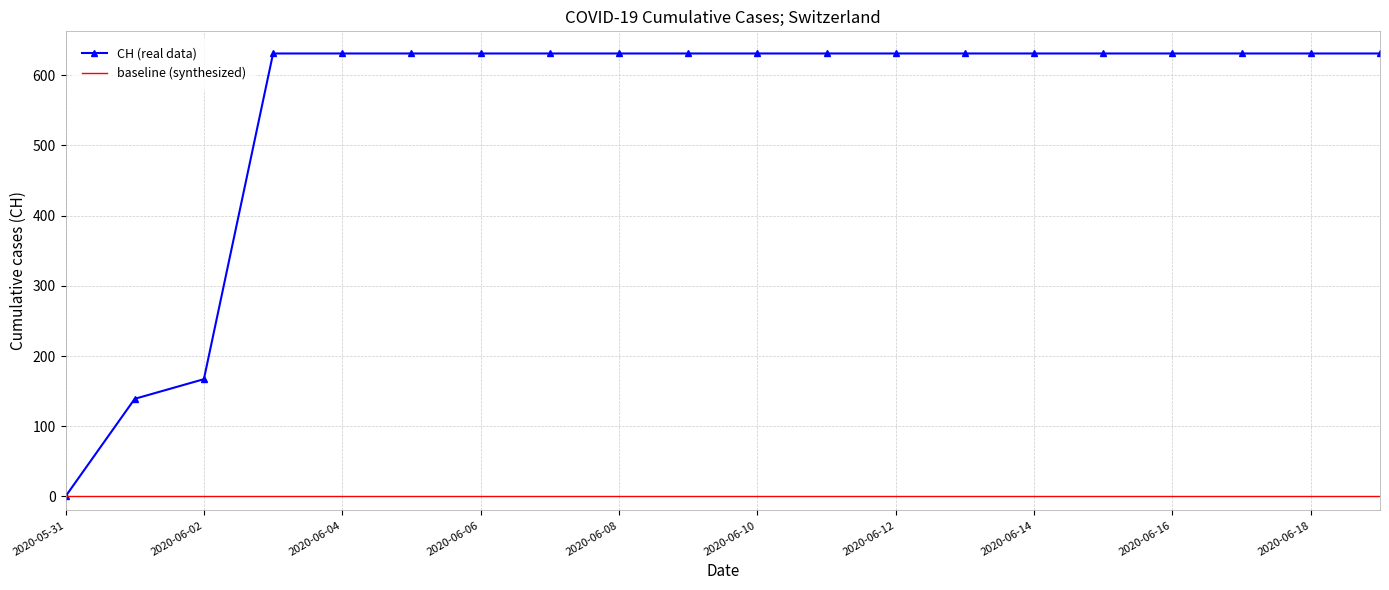

What are all the series names shown in the legend?

CH (real data), baseline (synthesized)